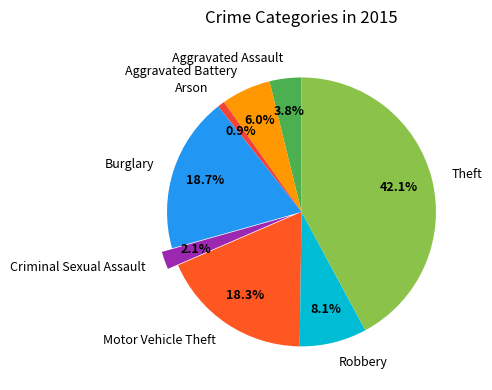

How much of the chart is everything except Aggravated Assault?

96.2%